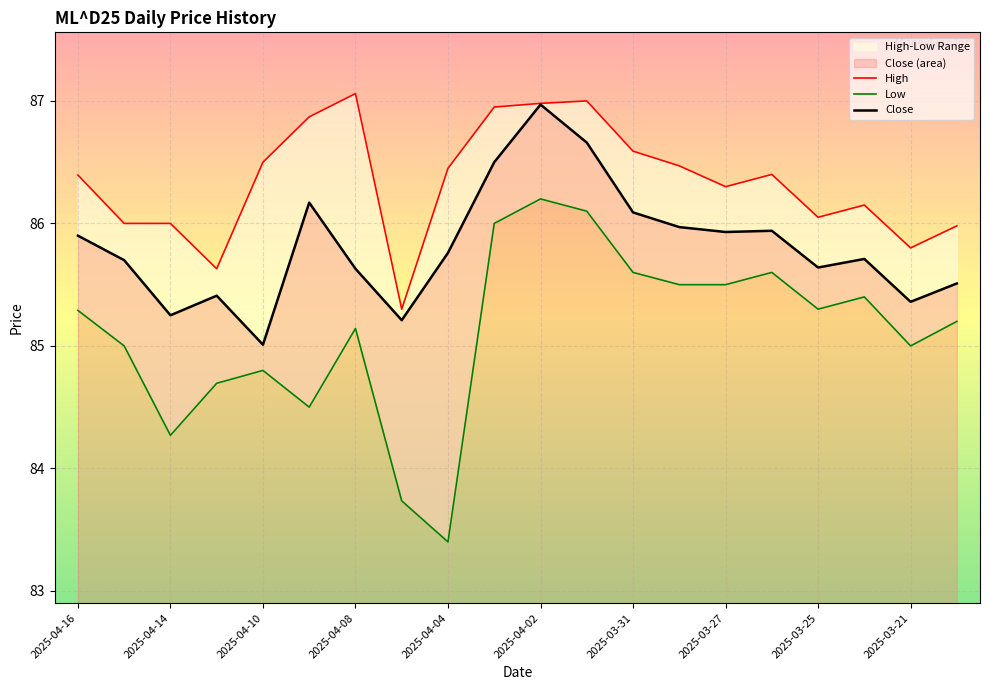

How many distinct data groups are displayed?

3